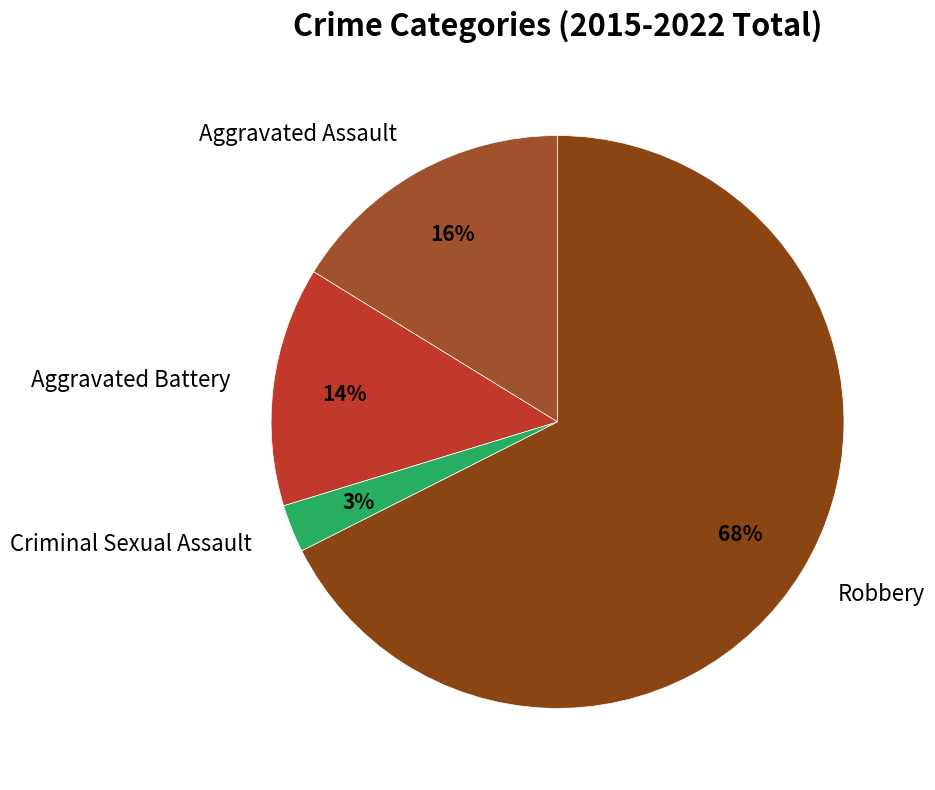

Does Robbery account for over 50% of the chart?

Yes